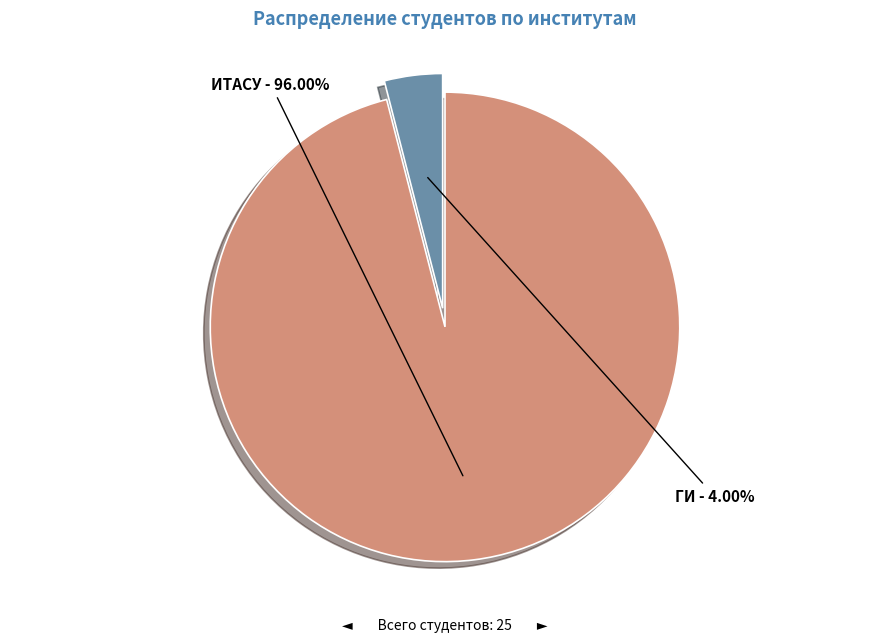

To the nearest percent, what is the combined percentage of ГИ and ИТАСУ?

100%